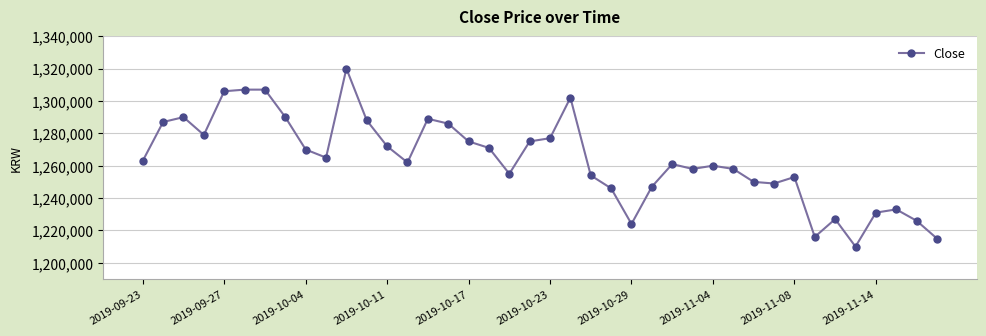

What is the greatest value displayed?

1320000